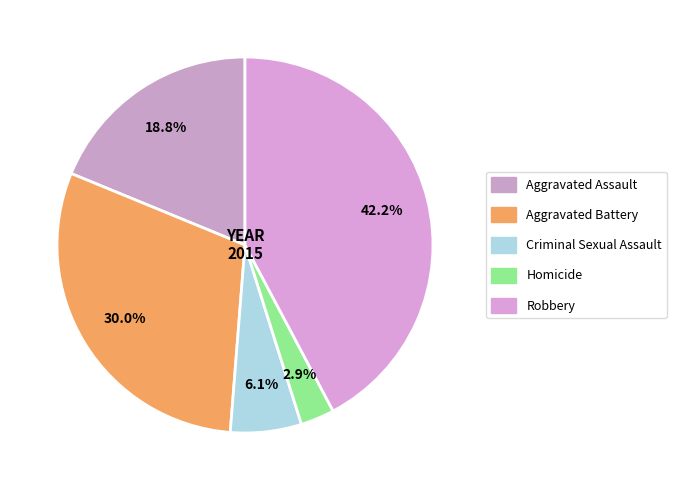

To the nearest percent, what portion does Aggravated Assault represent?

19%